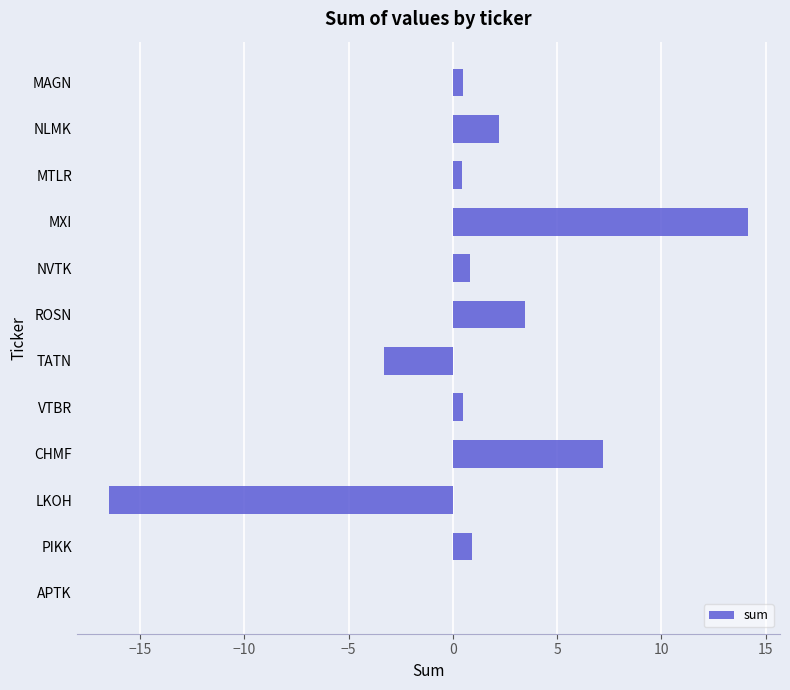

What is the maximum value shown in the chart?

14.2